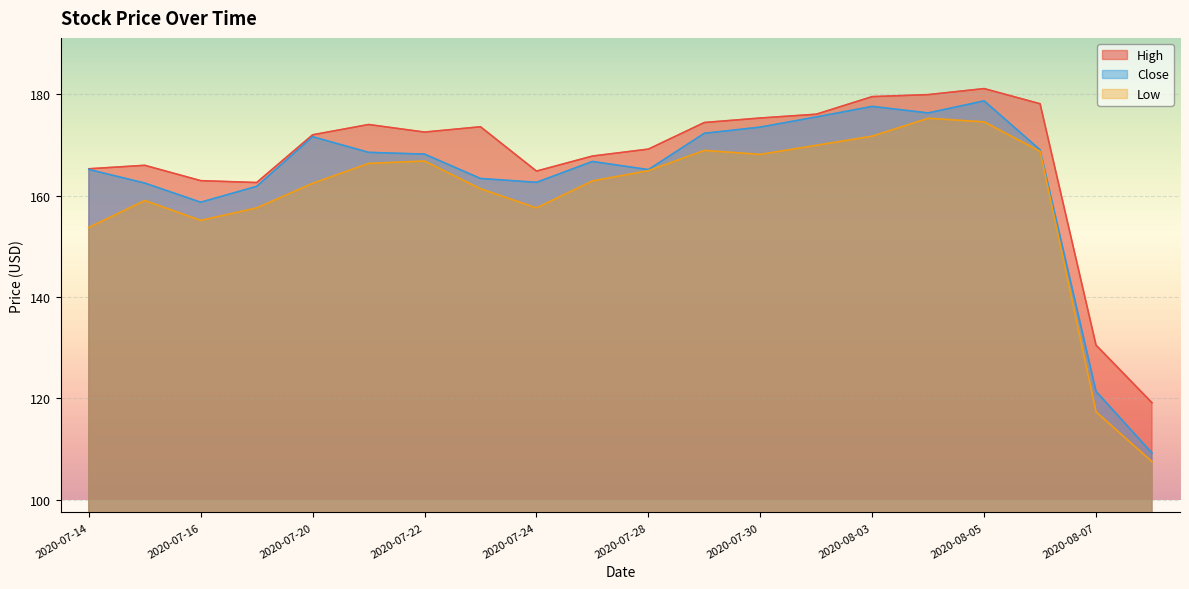

At which category is the sum across all series the highest?

2020-08-05